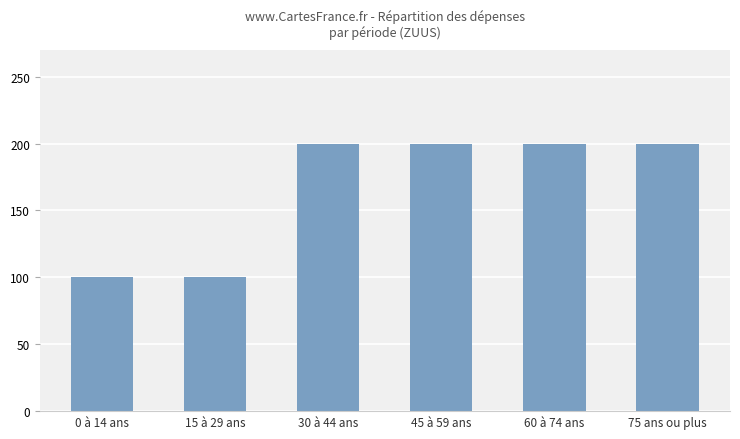

Is it true that the value at 15 à 29 ans is 47?

False